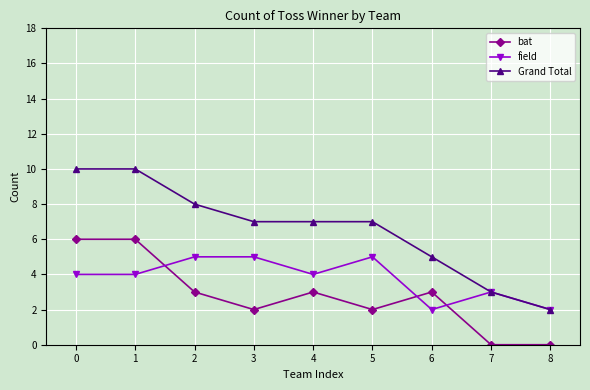

The field series shows 5 at 5. True or false?

True